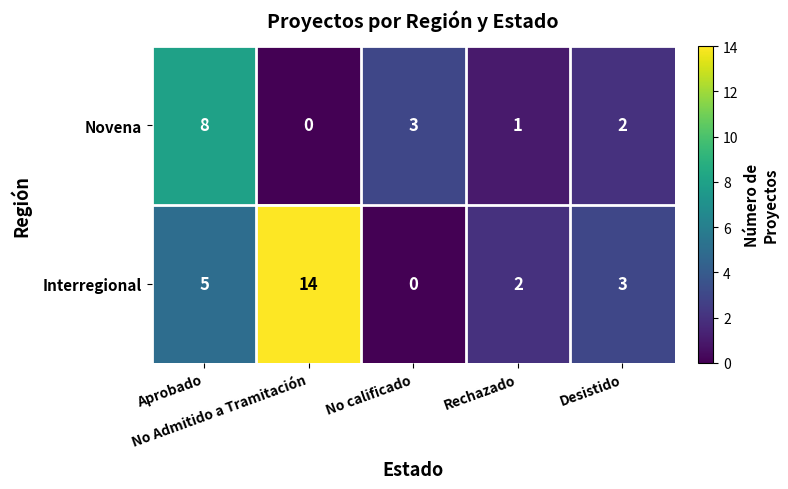

Which series has the widest spread of values?

Interregional